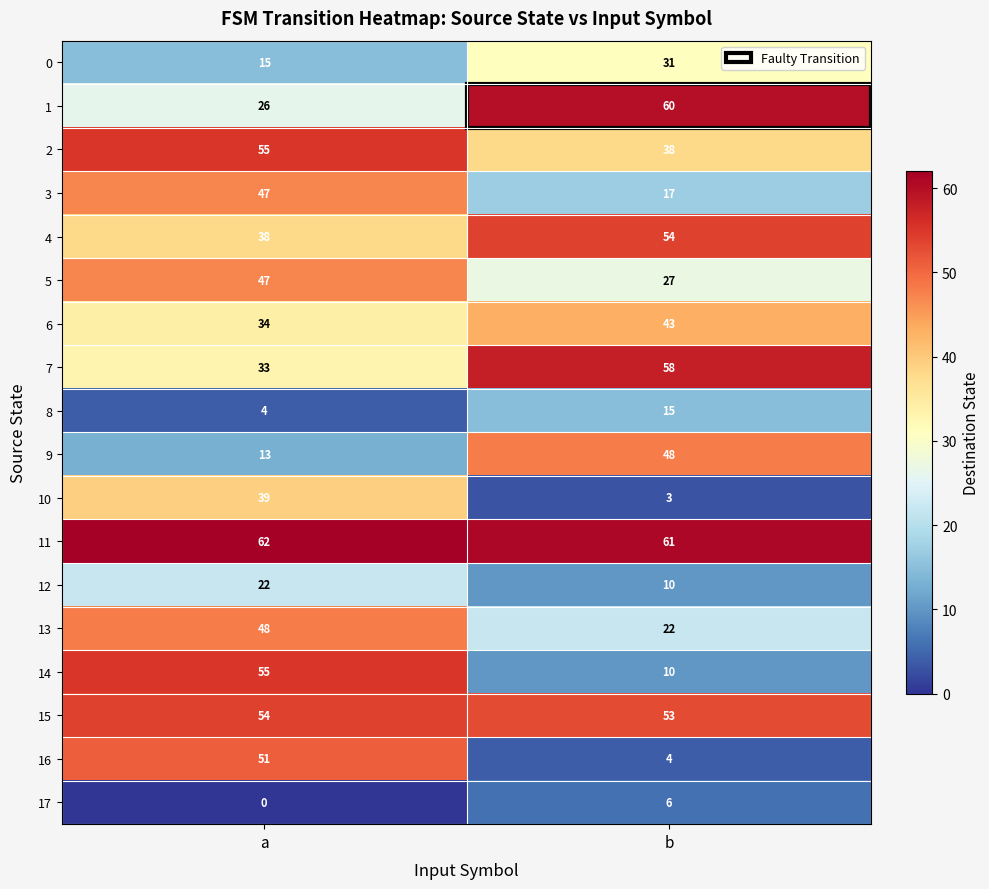

Read the 1 value at a, to the nearest 10.

30